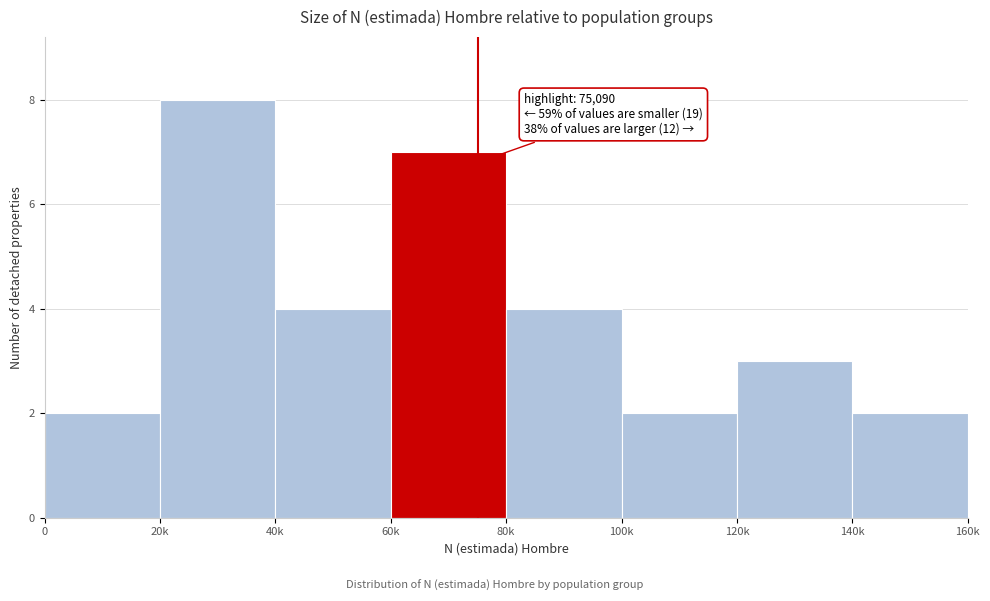

Reading right to left, list all the values displayed in this chart.

2	3	2	4	7	4	8	2